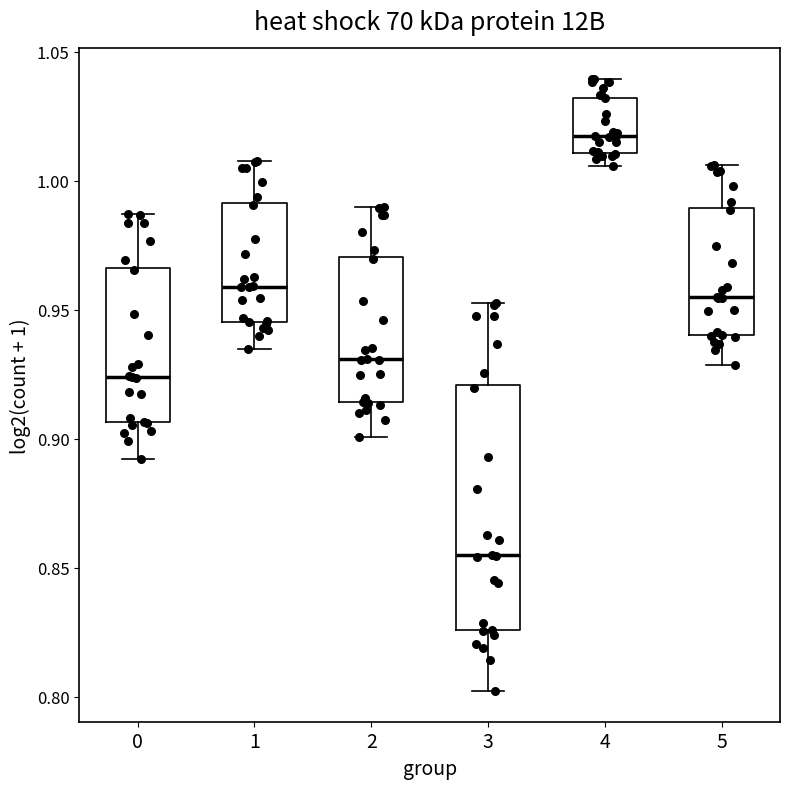

Reading left to right, read every box against the y-axis: the position of its median line, the range the box covers, and the ends of its whiskers. The values are not printed on the chart, so give them approximately, as read against the axis.

0: median 0.925, box 0.905 to 0.965, whiskers 0.890 to 0.985
1: median 0.960, box 0.945 to 0.990, whiskers 0.935 to 1.010
2: median 0.930, box 0.915 to 0.970, whiskers 0.900 to 0.990
3: median 0.855, box 0.825 to 0.920, whiskers 0.800 to 0.950
4: median 1.015, box 1.010 to 1.030, whiskers 1.005 to 1.040
5: median 0.955, box 0.940 to 0.990, whiskers 0.930 to 1.005